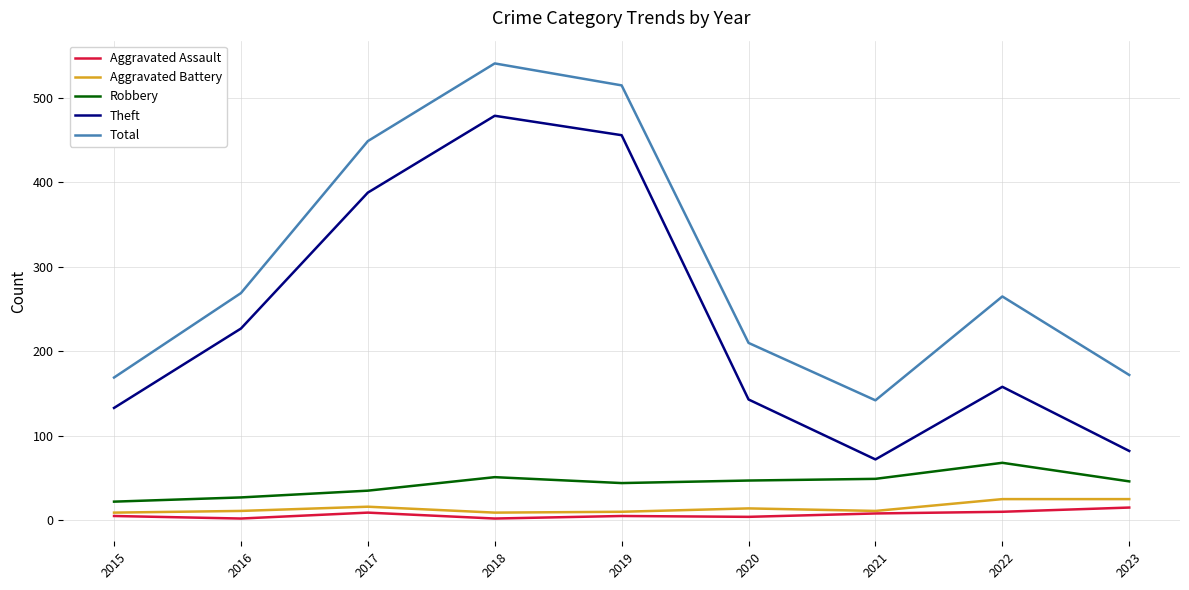

True or false: Theft has more than 2 interior local peaks.

False